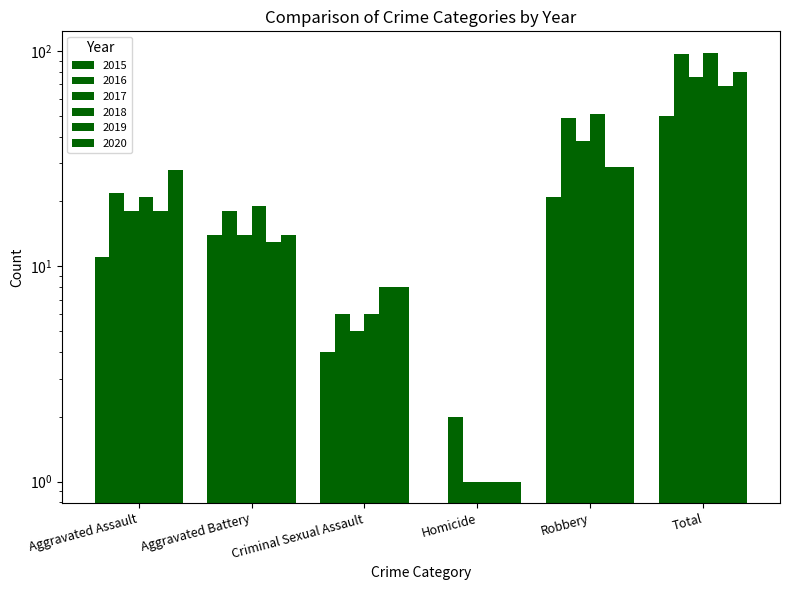

What is the sum of all 2018 values?

196